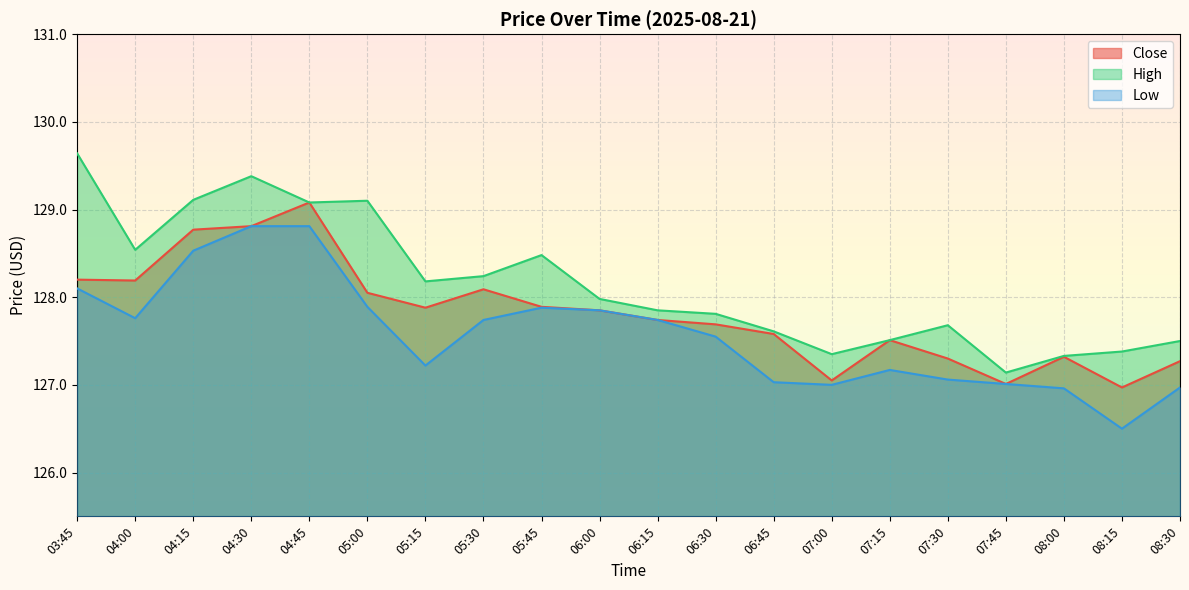

Which series has the largest range (max minus min)?

High